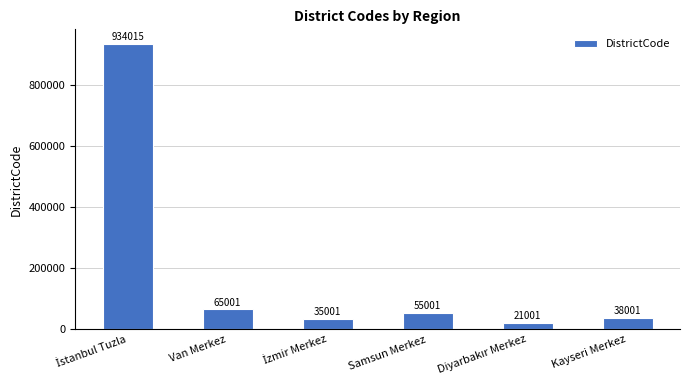

What is the sum of the values at Van Merkez and Samsun Merkez?

120002